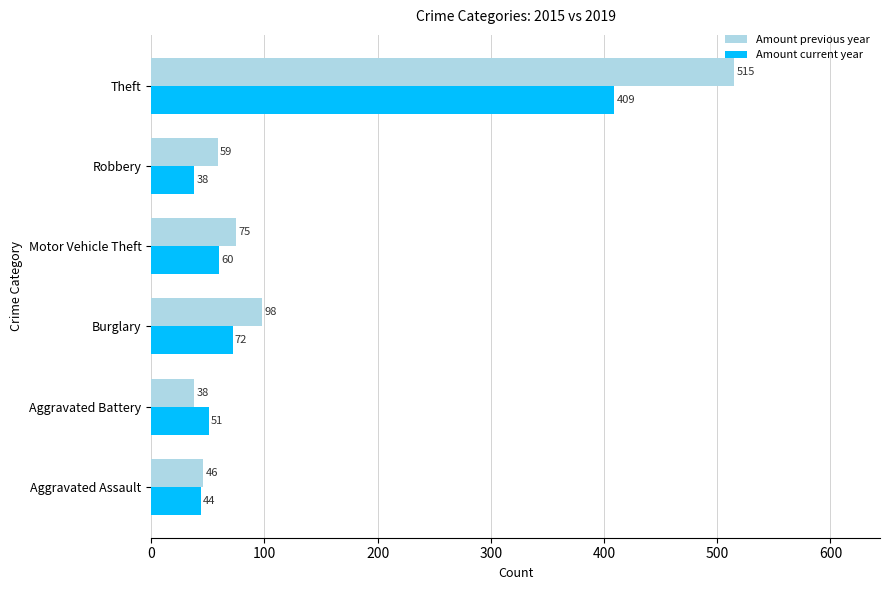

Which series has the largest total across all categories?

Amount previous year